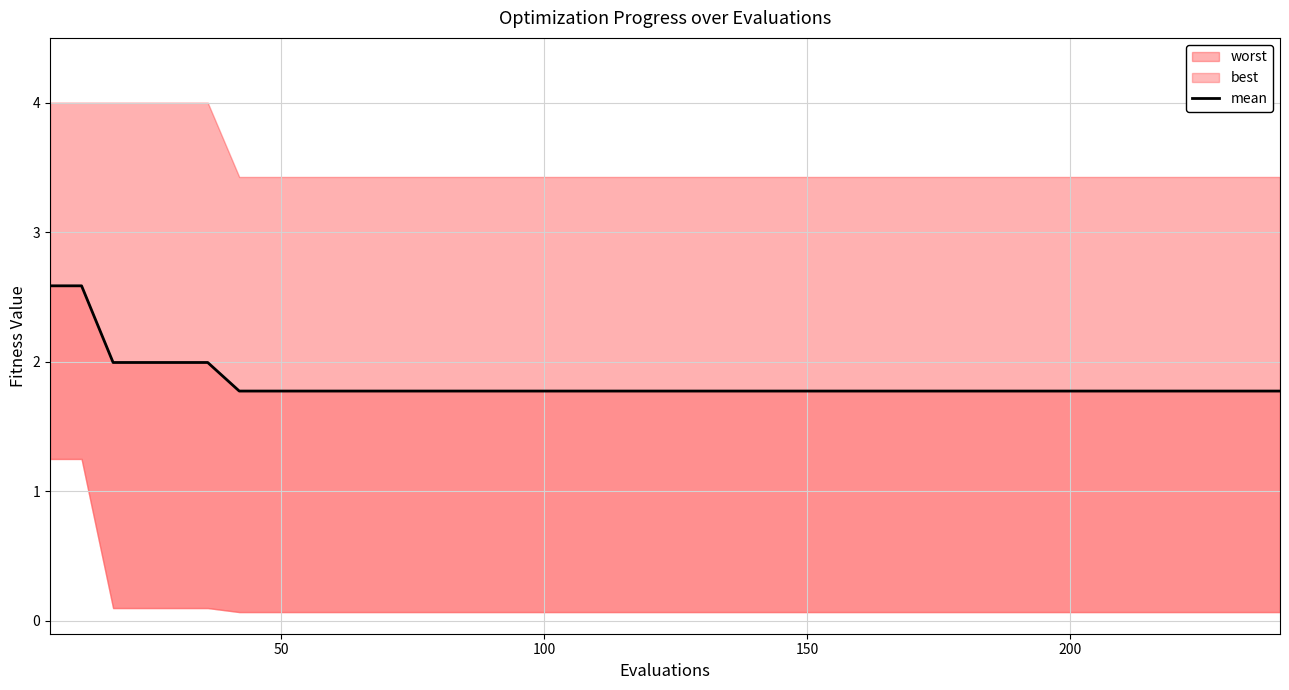

What is the average value?

1.8